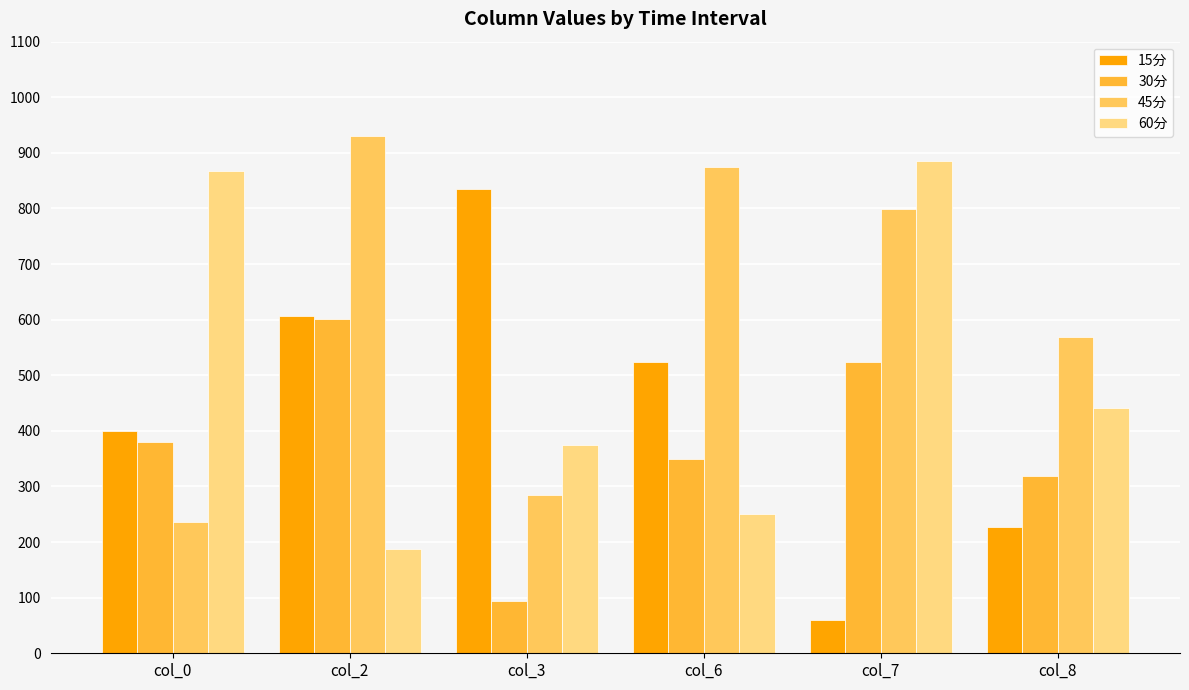

Is it true that 15分 equals 791.8 at col_2?

False